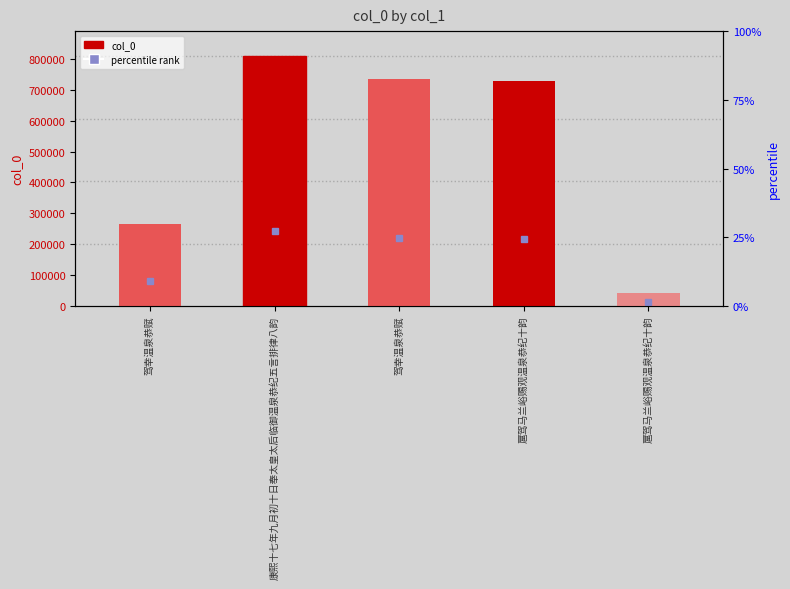

What is the label of the 5th bar from the right?

驾幸温泉恭赋